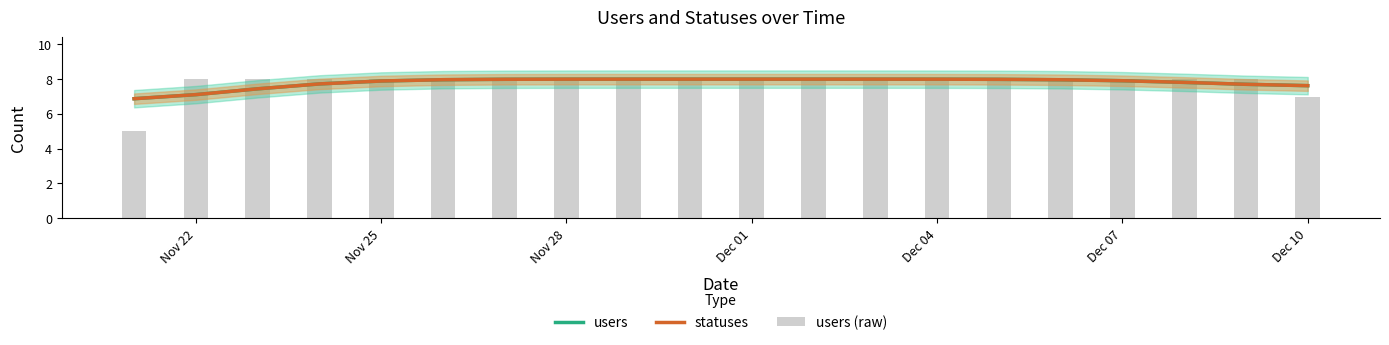

Reading left to right, extract all data points from this chart.

users: 6.9	7.1	7.4	7.7	7.9	8.0	8.0	8.0	8.0	8.0	8.0	8.0	8.0	8.0	8.0	8.0	7.9	7.8	7.7	7.6
statuses: 6.9	7.1	7.4	7.7	7.9	8.0	8.0	8.0	8.0	8.0	8.0	8.0	8.0	8.0	8.0	8.0	7.9	7.8	7.7	7.6
users (raw): 5.0	8.0	8.0	8.0	8.0	8.0	8.0	8.0	8.0	8.0	8.0	8.0	8.0	8.0	8.0	8.0	8.0	8.0	8.0	7.0